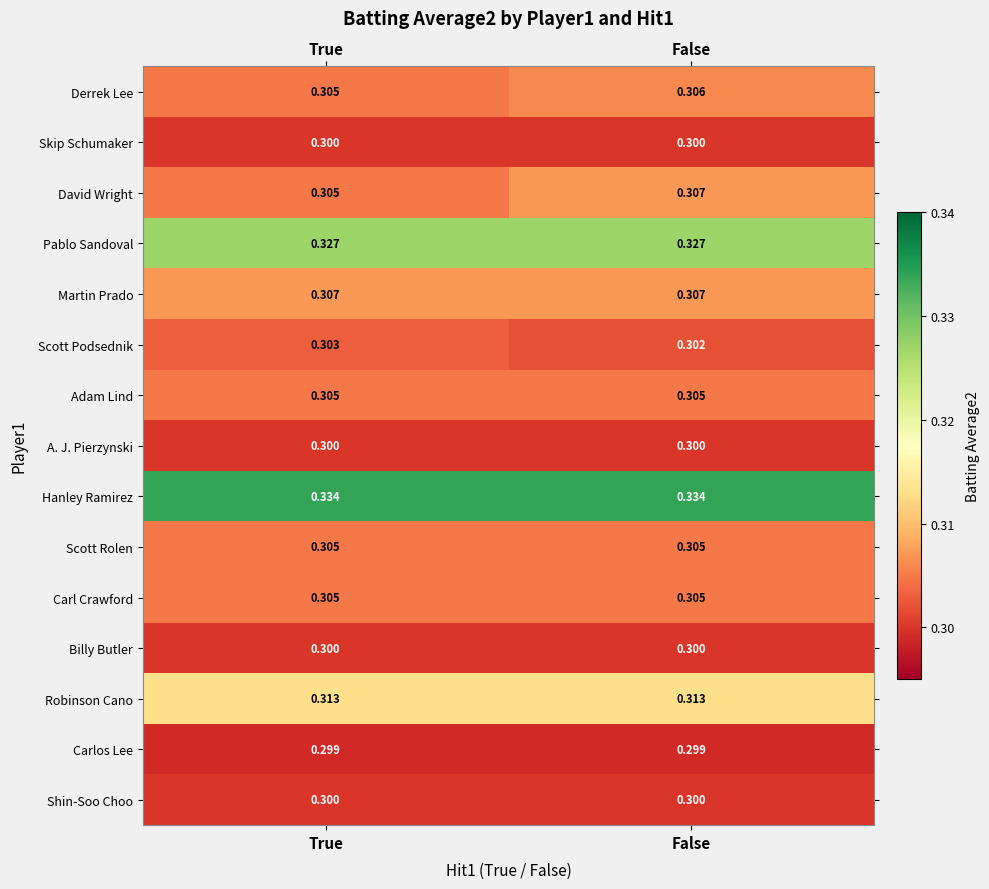

Where is Scott Podsednik nearest to the value 0?

False